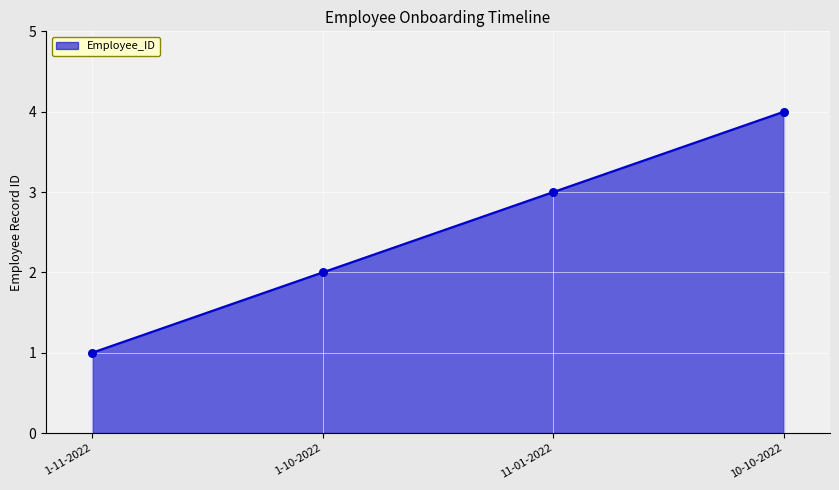

Approximately how many times larger is the value at 1-10-2022 compared to 10-10-2022?

0.5